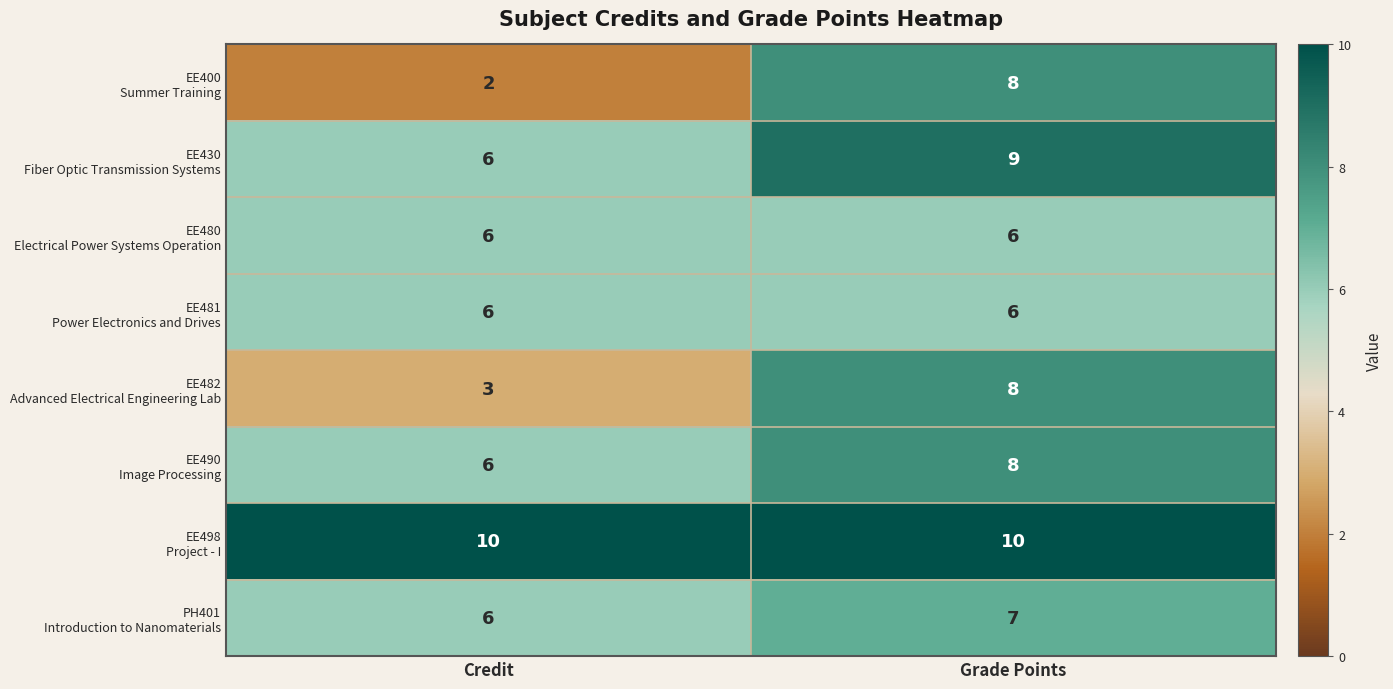

What is the spread (max minus min) of values at Credit?

8